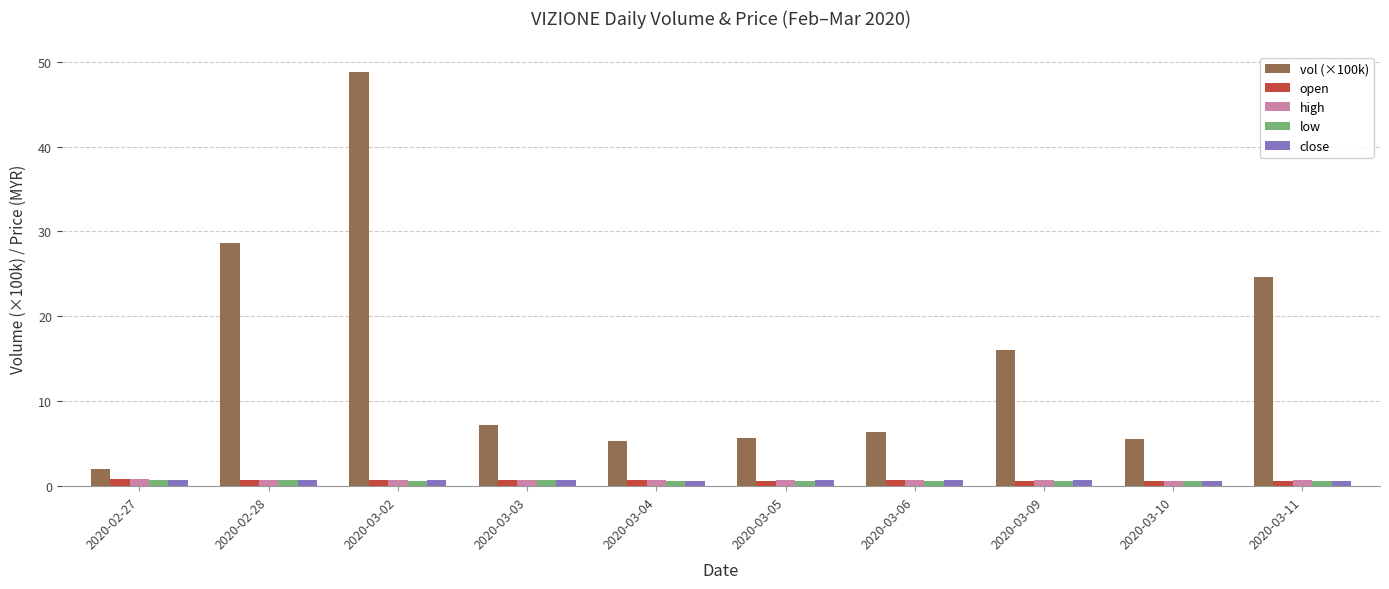

Is the value of vol (×100k) at 2020-02-28 greater than the value of open at 2020-03-10?

Yes